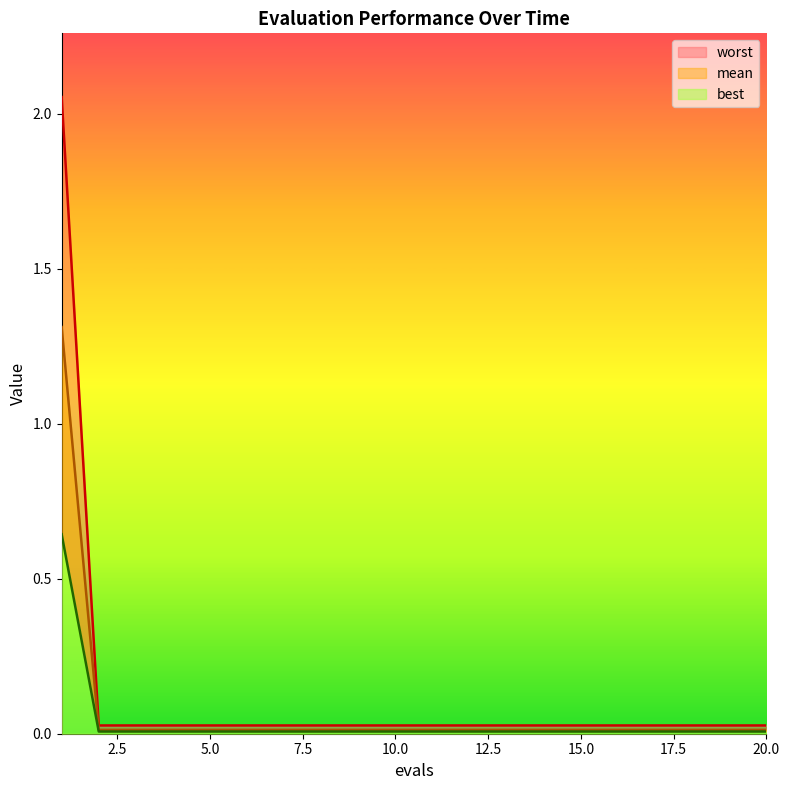

Which series changed the most between 11 and 15?

mean